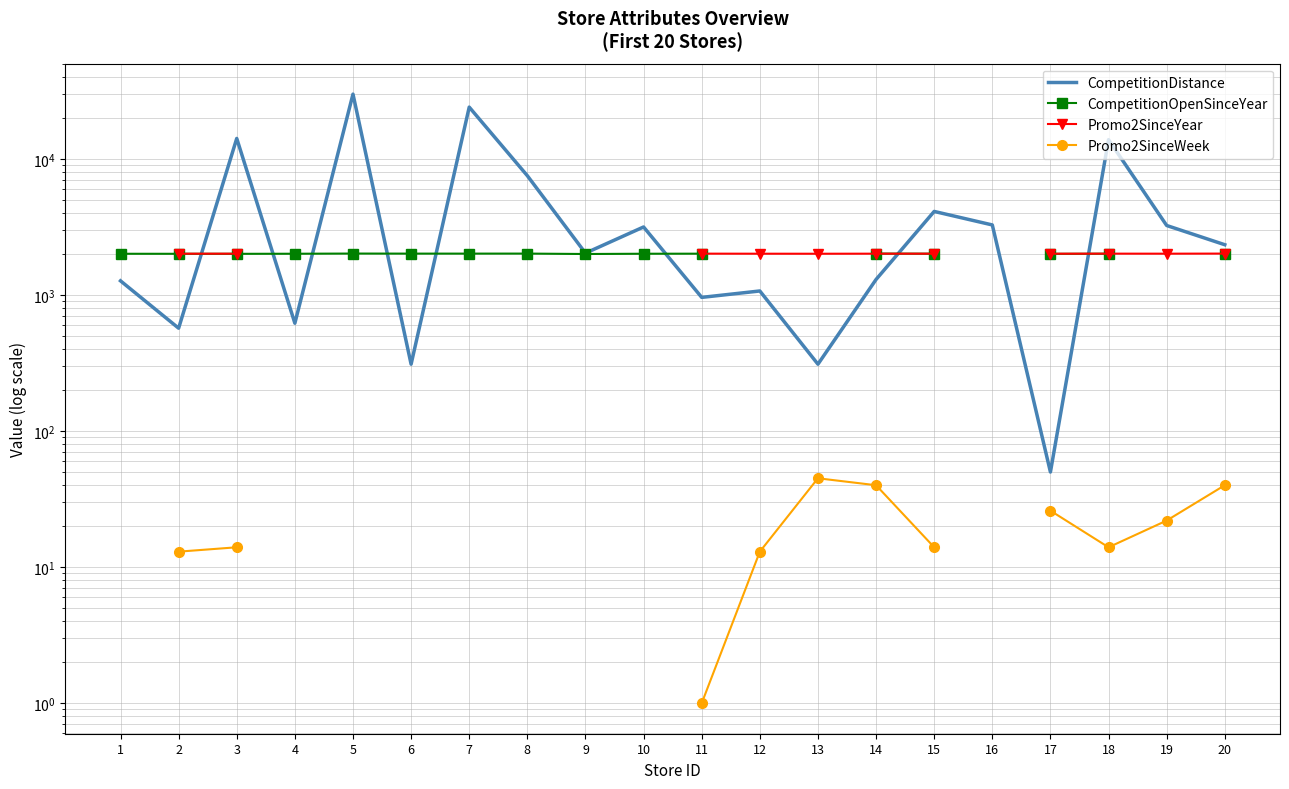

Which label corresponds to the largest value in the chart?

5